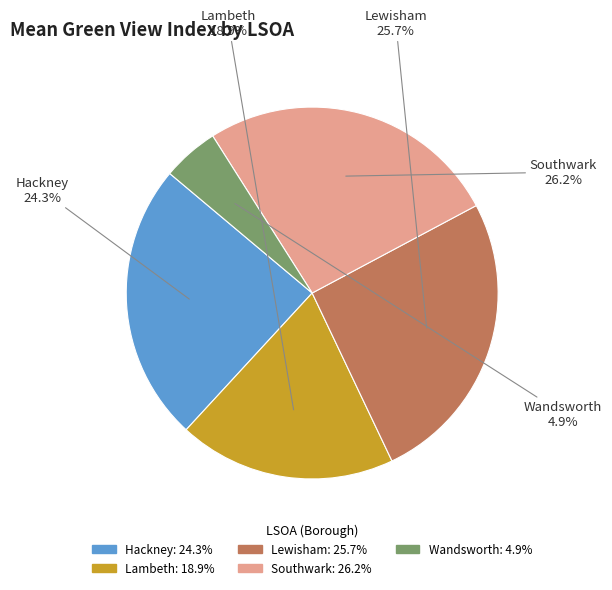

Approximately how many times larger is the value at Wandsworth compared to Lambeth?

0.3